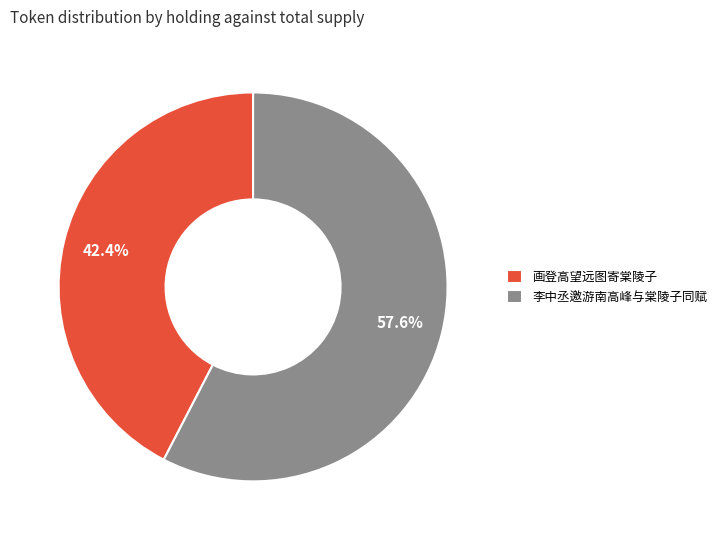

Which slice represents more than half of the pie?

李中丞邀游南高峰与棠陵子同赋